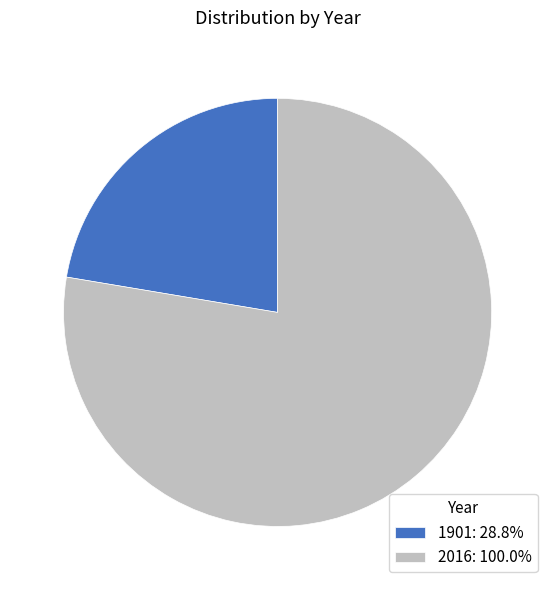

Rank the categories by value from highest to lowest.

2016, 1901